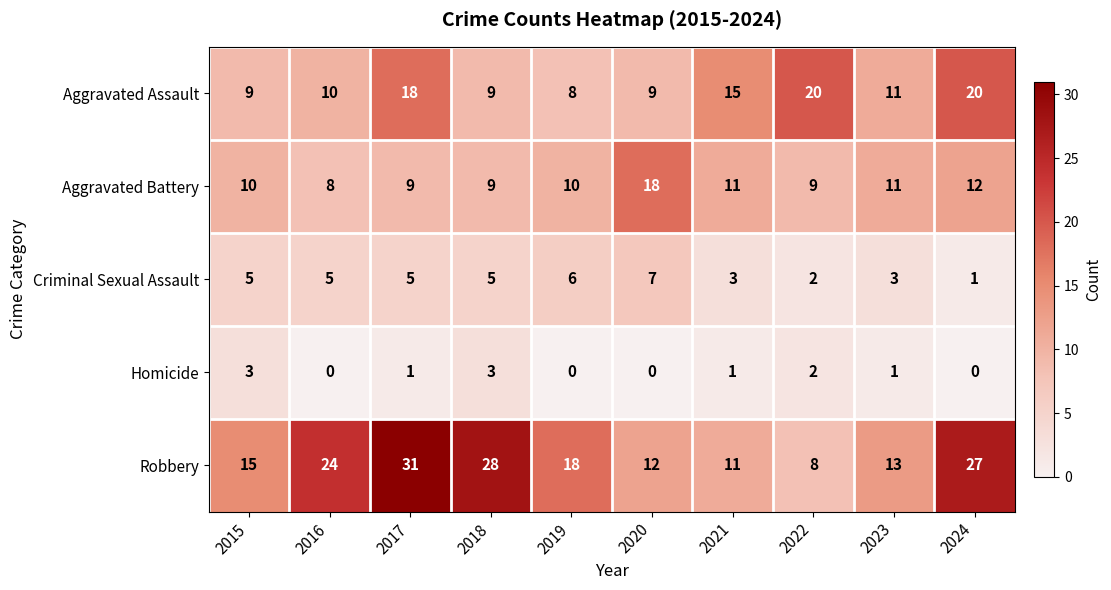

Is it true that Robbery equals 15 at 2015?

True